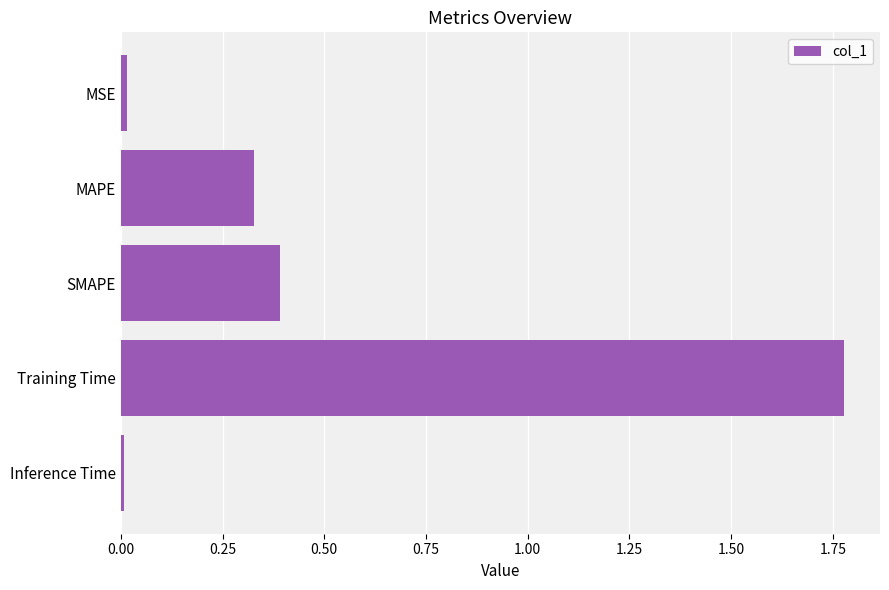

What is the label of the 1st bar from the top?

MSE